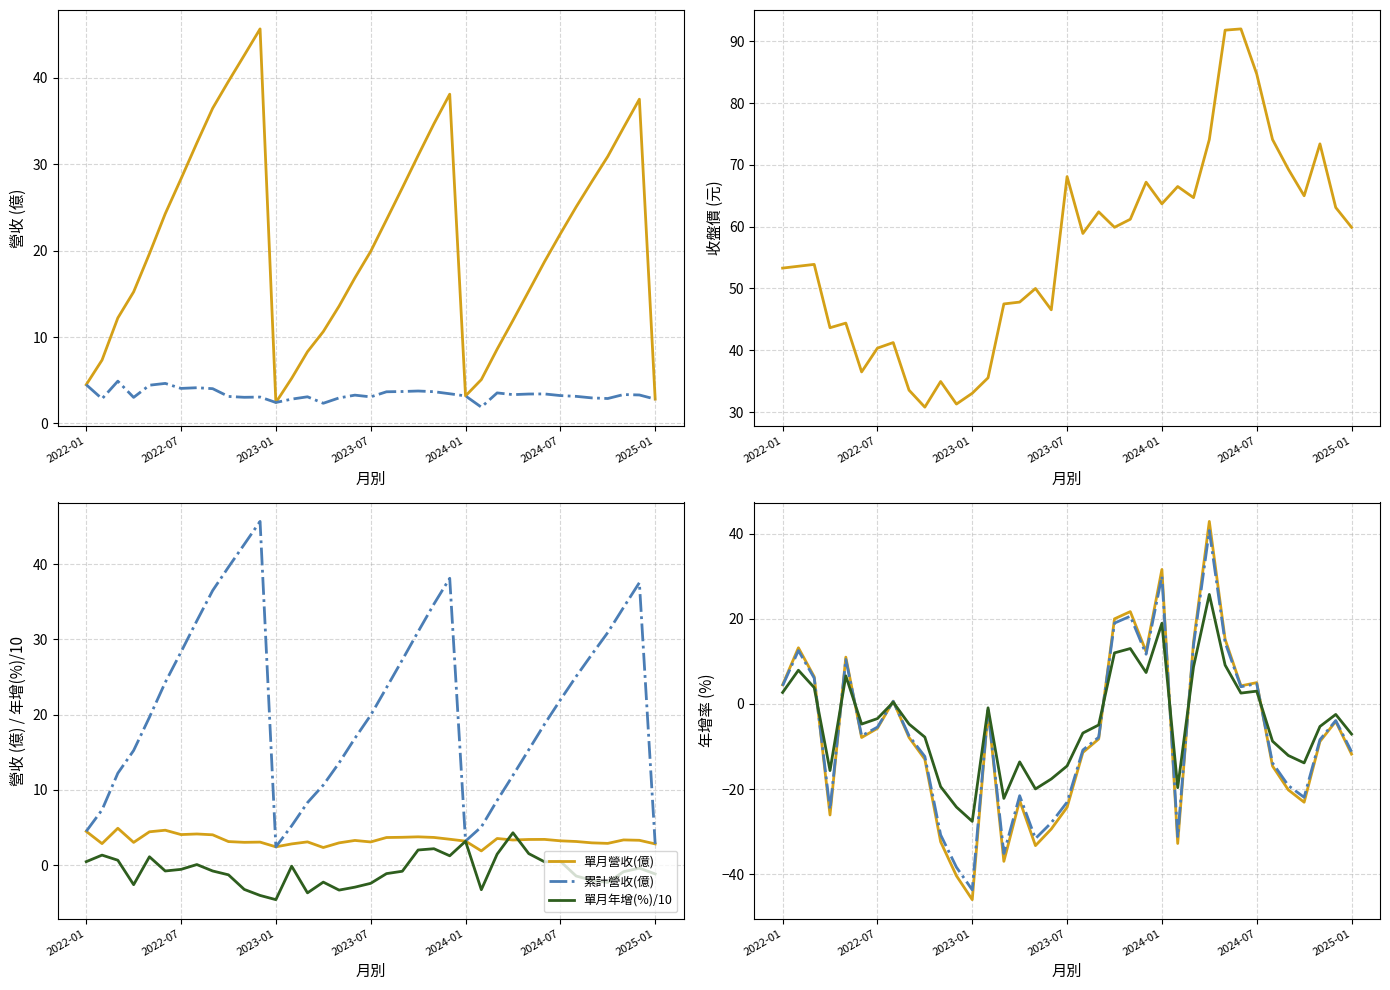

What is the label of the 22nd point from the right?

2023-04